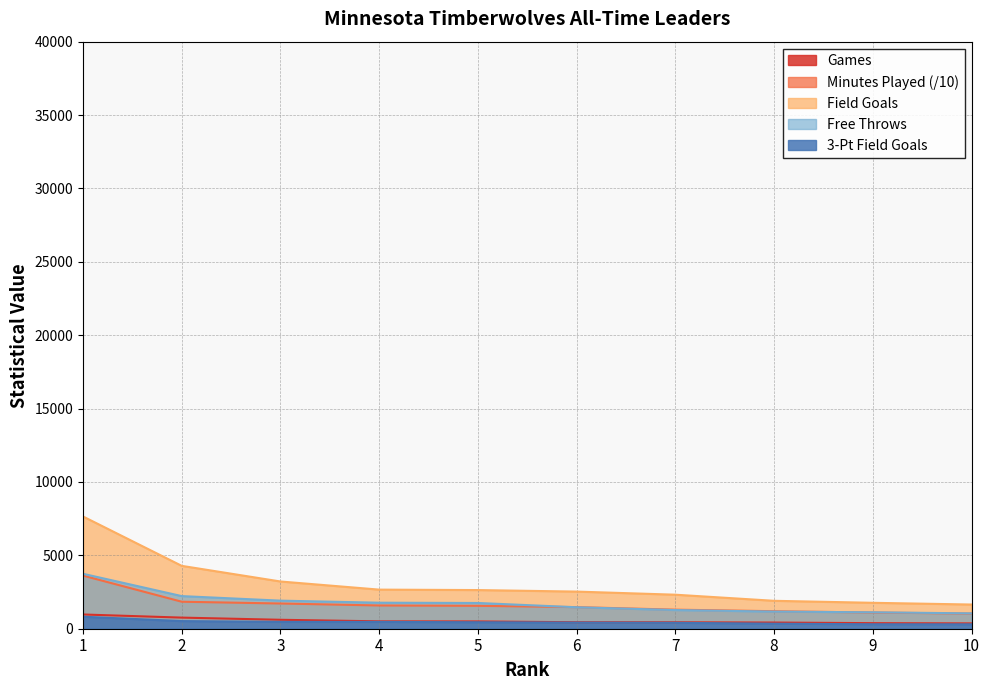

The Field Goals series shows 1766.0 at 9. True or false?

True